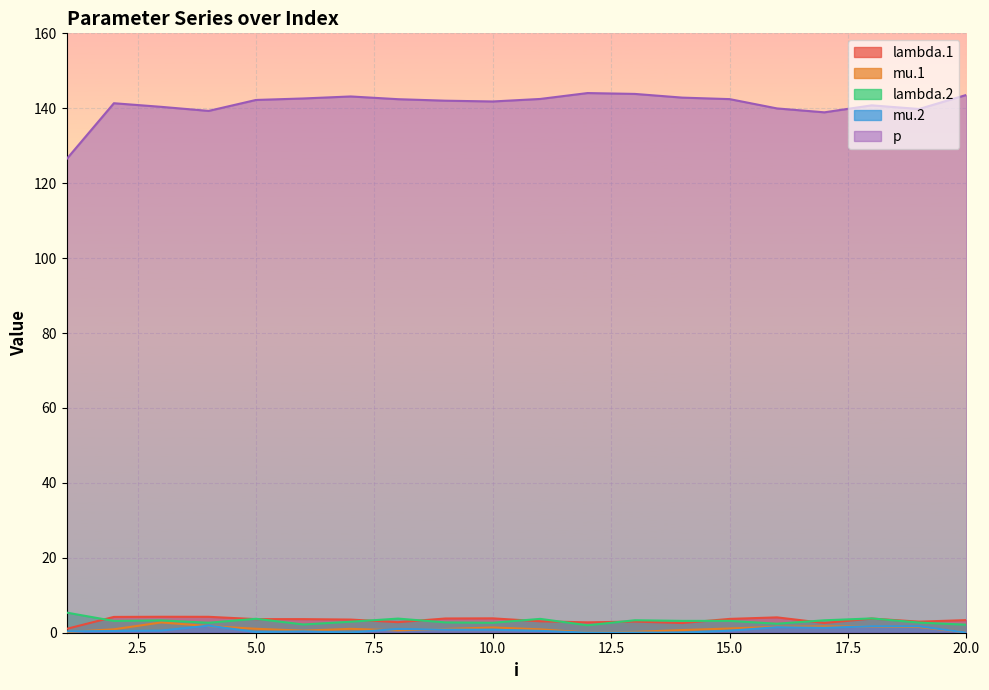

Which series has the largest total across all categories?

p